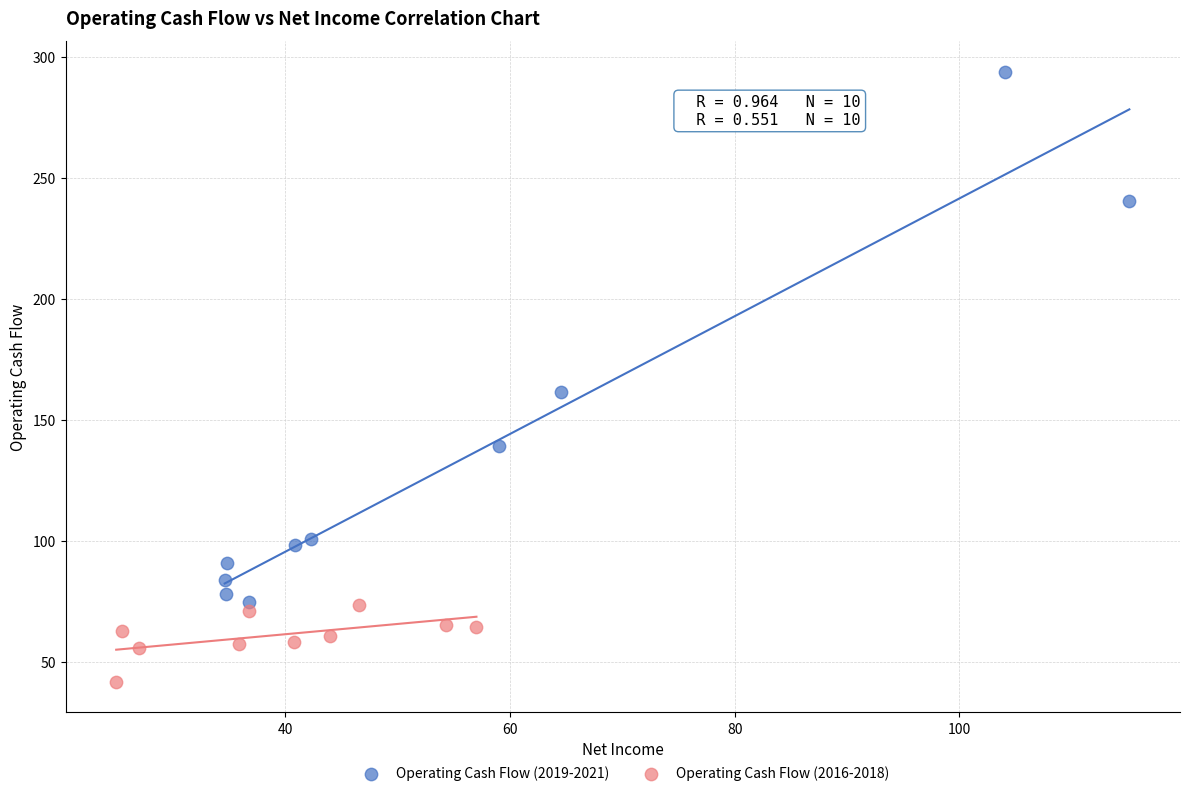

Which series has the largest Y range (max minus min)?

Operating Cash Flow (2019-2021)